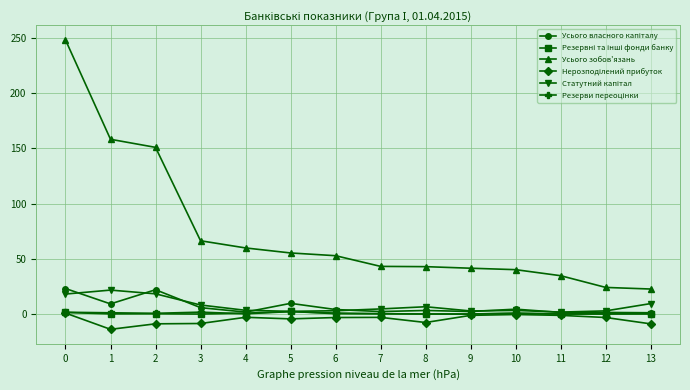

Which series has the widest spread of values?

Усього зобов'язань